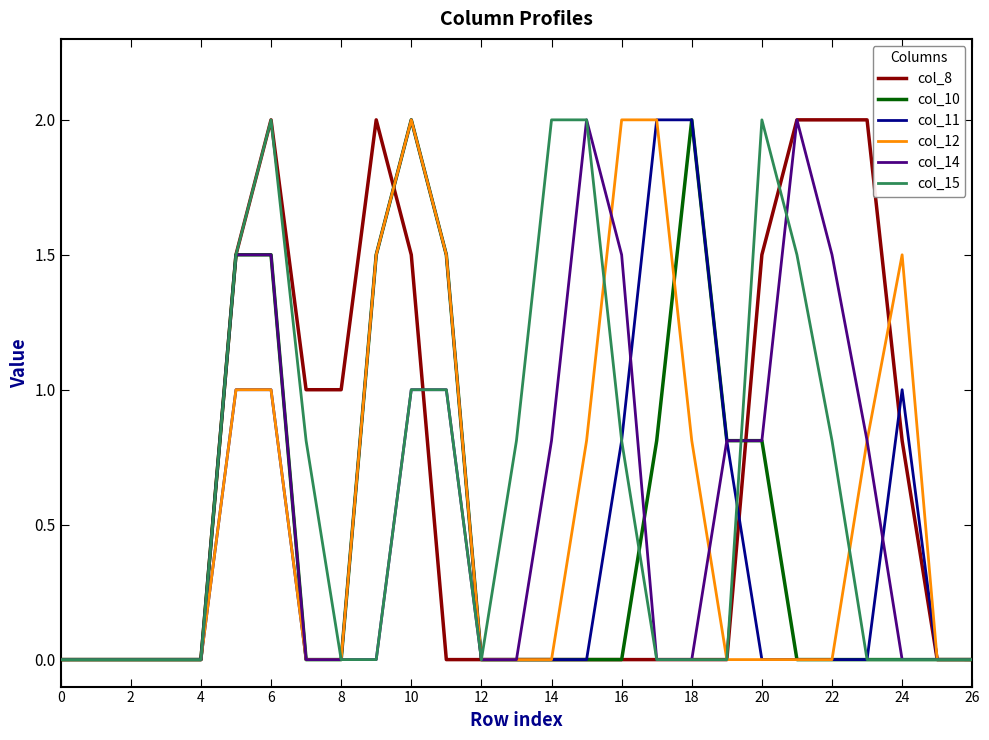

What is the greatest value displayed?

2.0